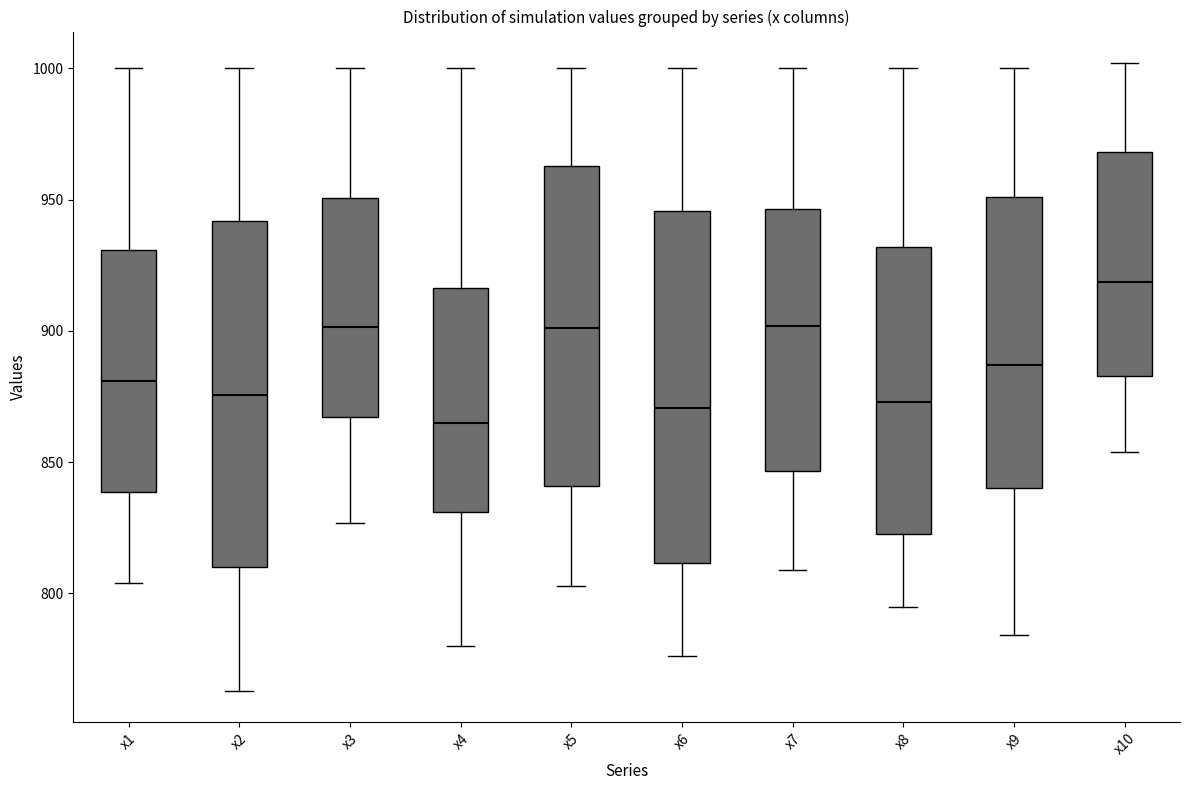

Reading left to right, read every box against the y-axis: the position of its median line, the range the box covers, and the ends of its whiskers. The values are not printed on the chart, so give them approximately, as read against the axis.

x1: median 880, box 840 to 930, whiskers 805 to 1000
x2: median 875, box 810 to 940, whiskers 765 to 1000
x3: median 900, box 865 to 950, whiskers 825 to 1000
x4: median 865, box 830 to 915, whiskers 780 to 1000
x5: median 900, box 840 to 965, whiskers 805 to 1000
x6: median 870, box 810 to 945, whiskers 775 to 1000
x7: median 900, box 845 to 945, whiskers 810 to 1000
x8: median 875, box 825 to 930, whiskers 795 to 1000
x9: median 885, box 840 to 950, whiskers 785 to 1000
x10: median 920, box 885 to 970, whiskers 855 to 1000